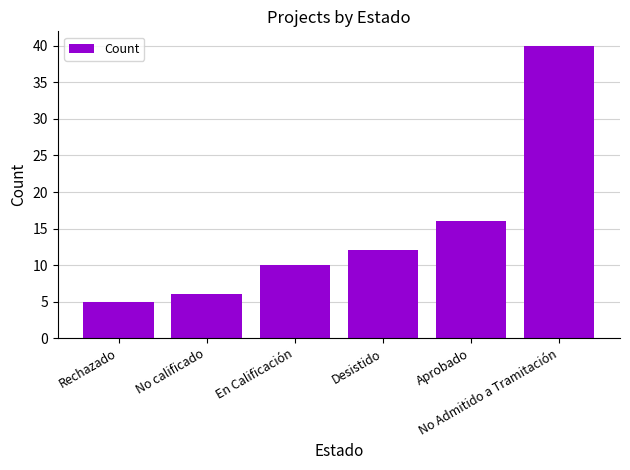

How many series are shown in this chart?

1